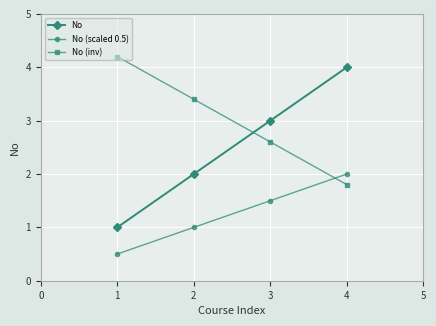

What is the value of the No point at the 3rd from the left?

3.0